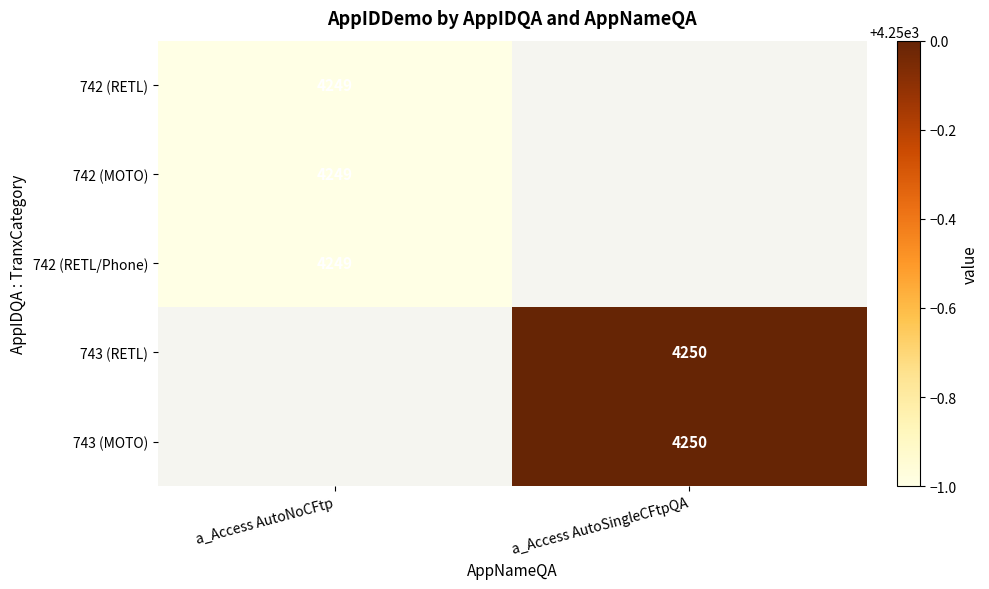

The value of 742 (MOTO) at a_Access AutoNoCFtp is 7633. True or false?

False